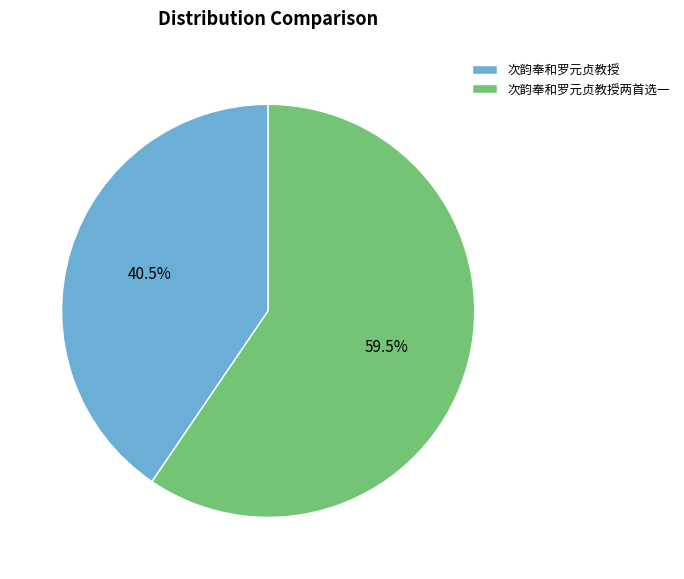

Does any single category account for the majority?

Yes